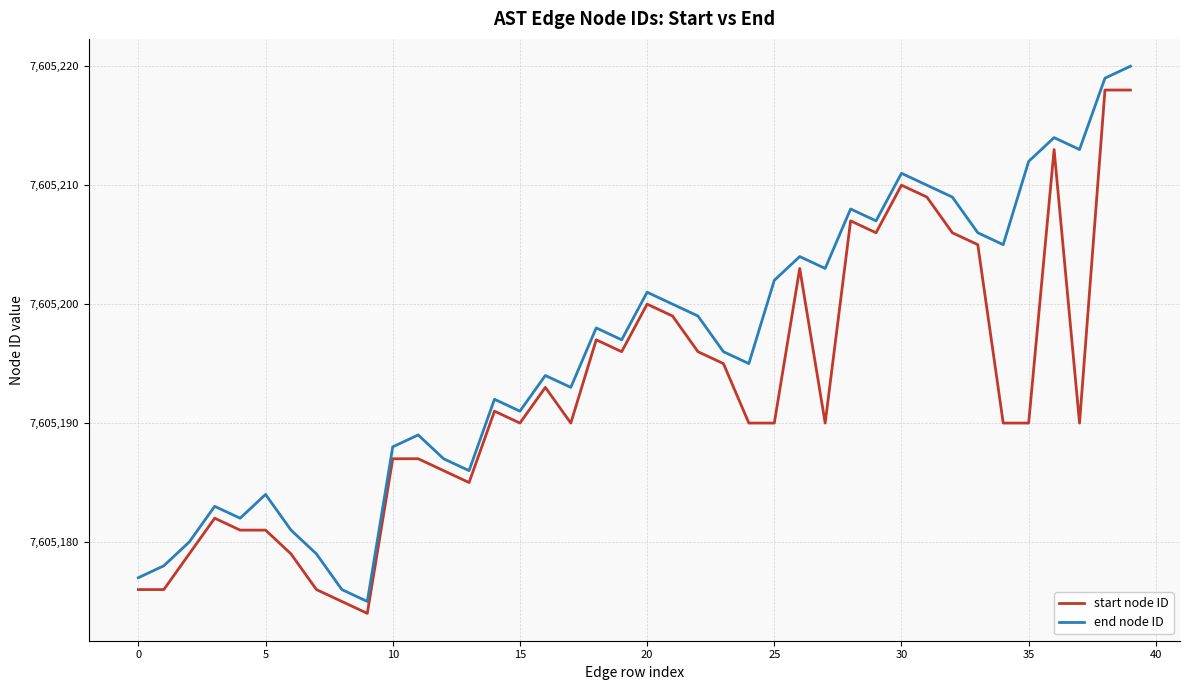

What is the minimum value for start node ID?

7605174